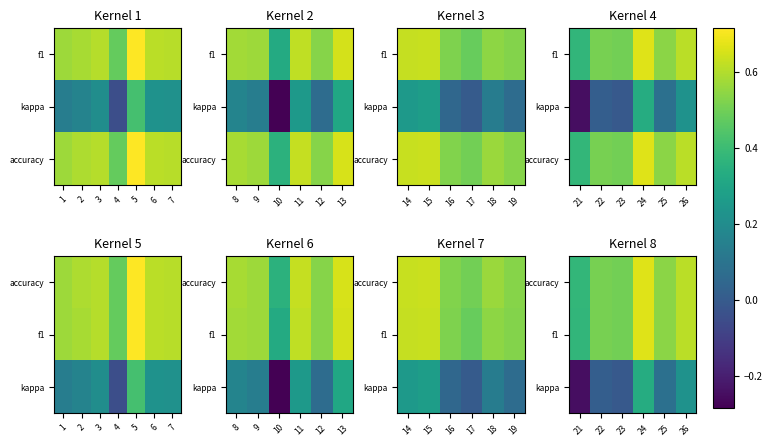

True or false: f1 has a value of 0.5 at 25.

True